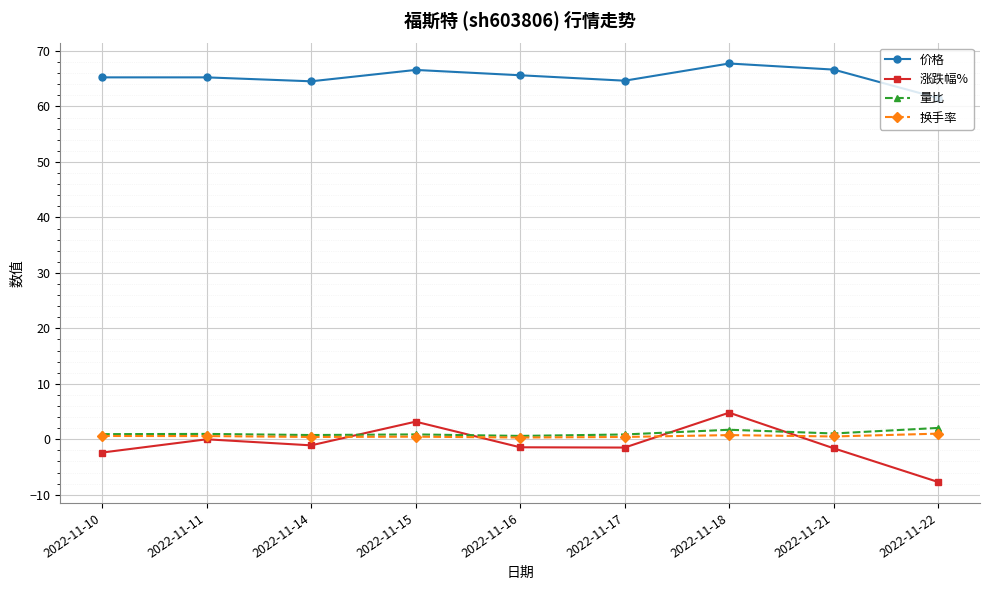

Which series has the largest range (max minus min)?

涨跌幅%